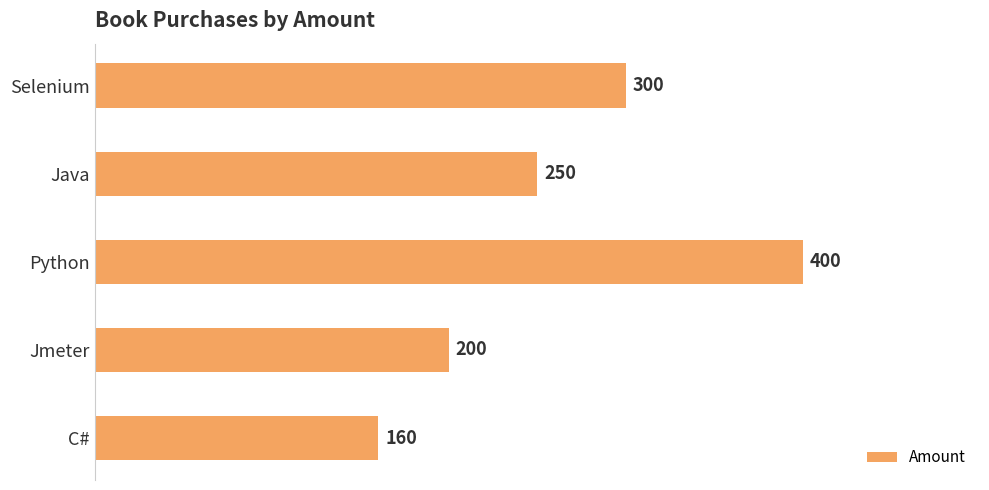

What is the smallest value displayed?

160